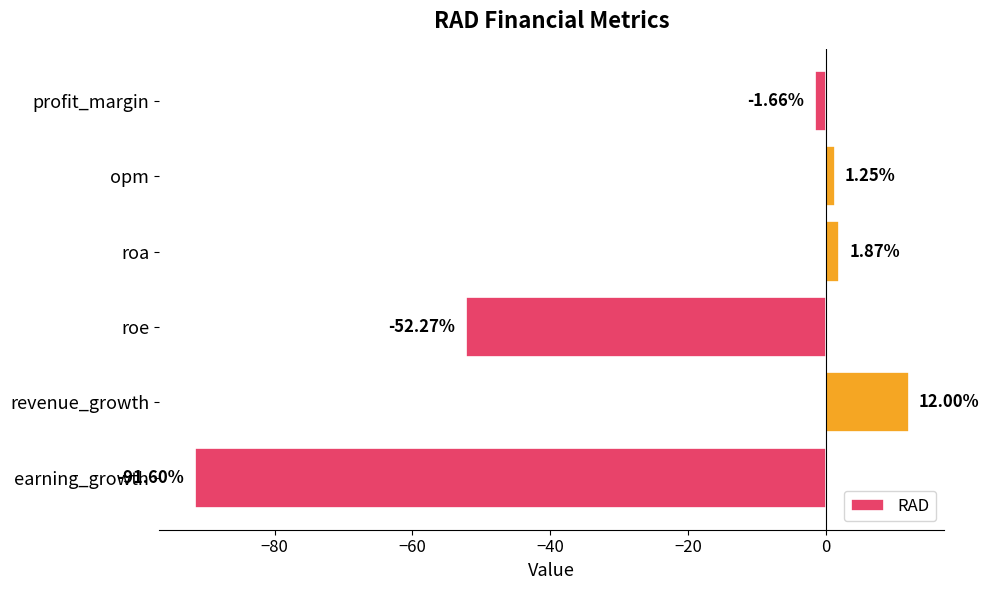

What is the difference between the second highest and minimum values?

93.5